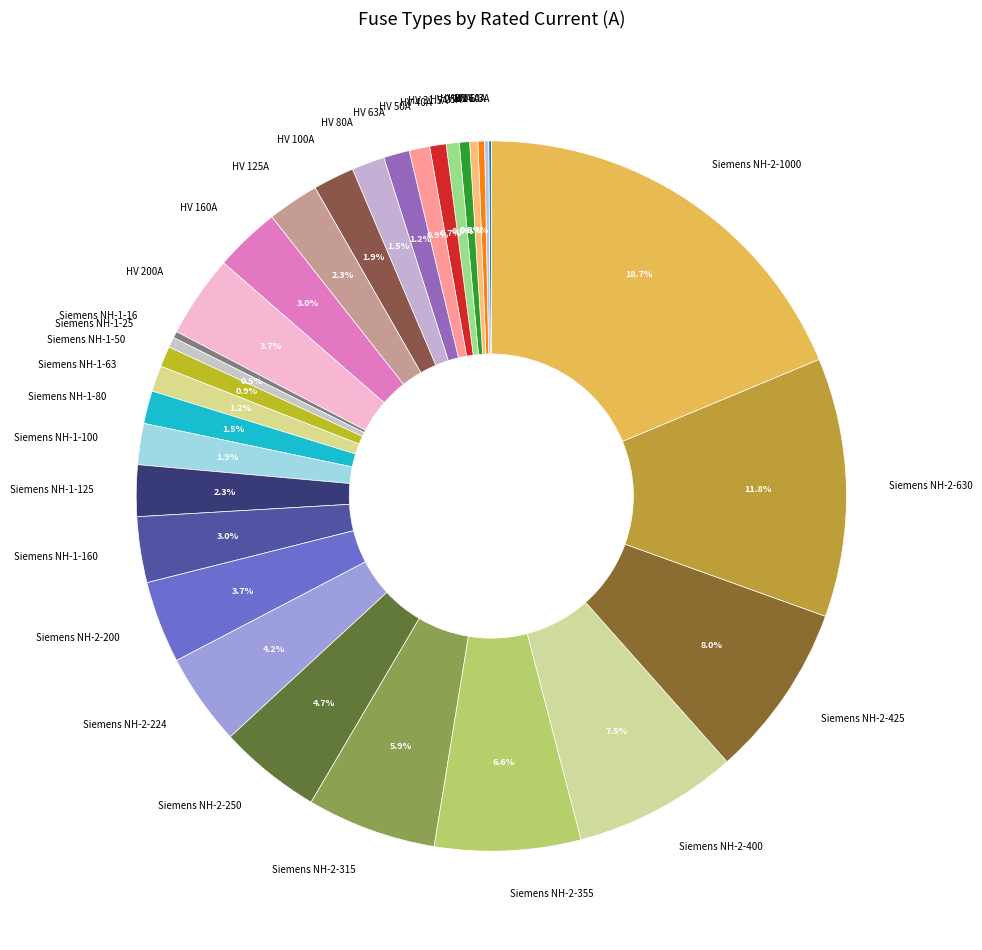

Which category has the biggest portion of the pie?

Siemens NH-2-1000